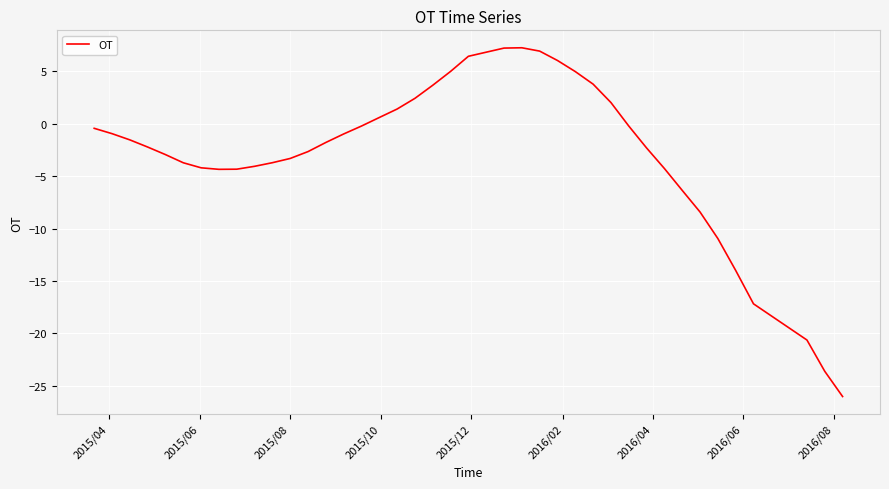

What is the greatest value displayed?

7.2